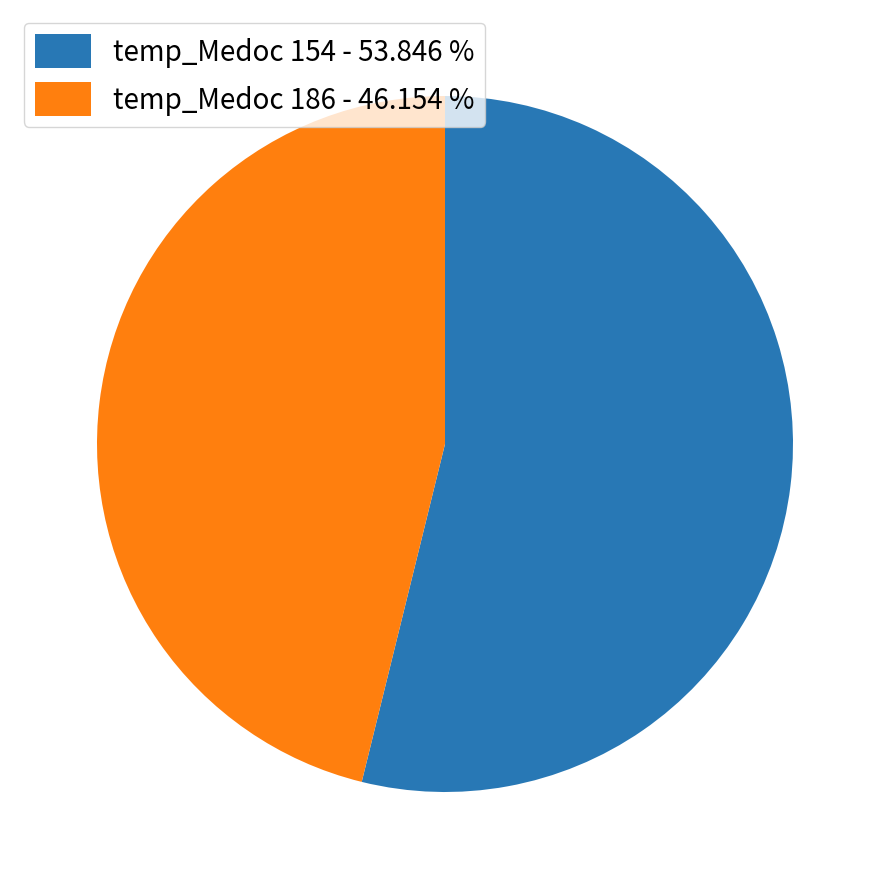

How many slices are in this pie chart?

2